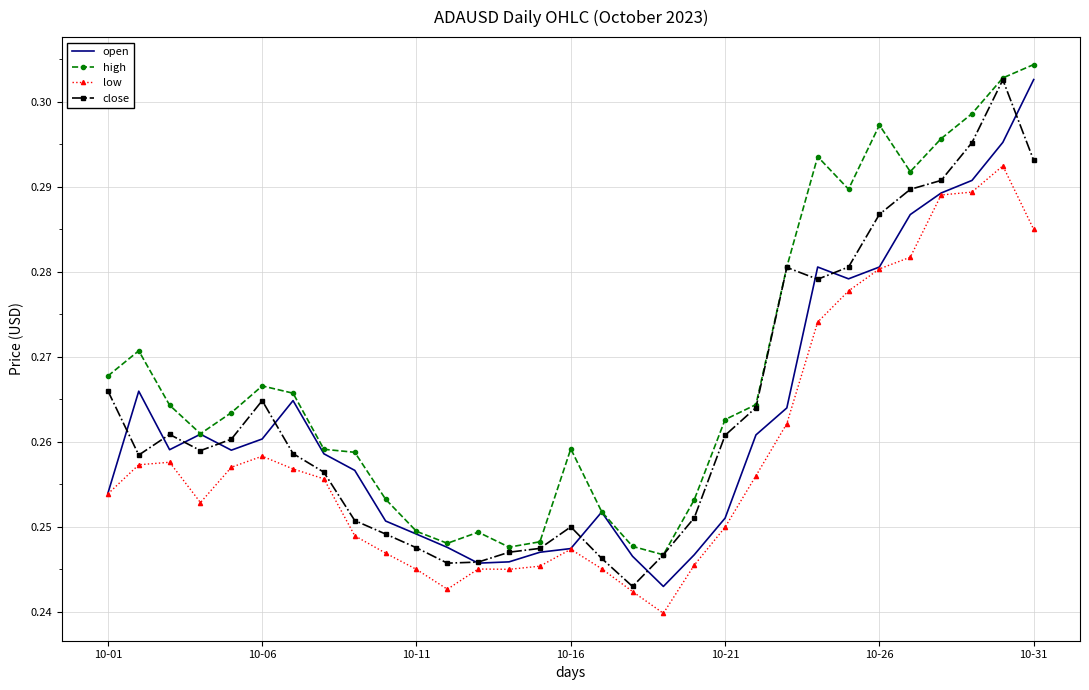

What is the sum of all close values?

8.2